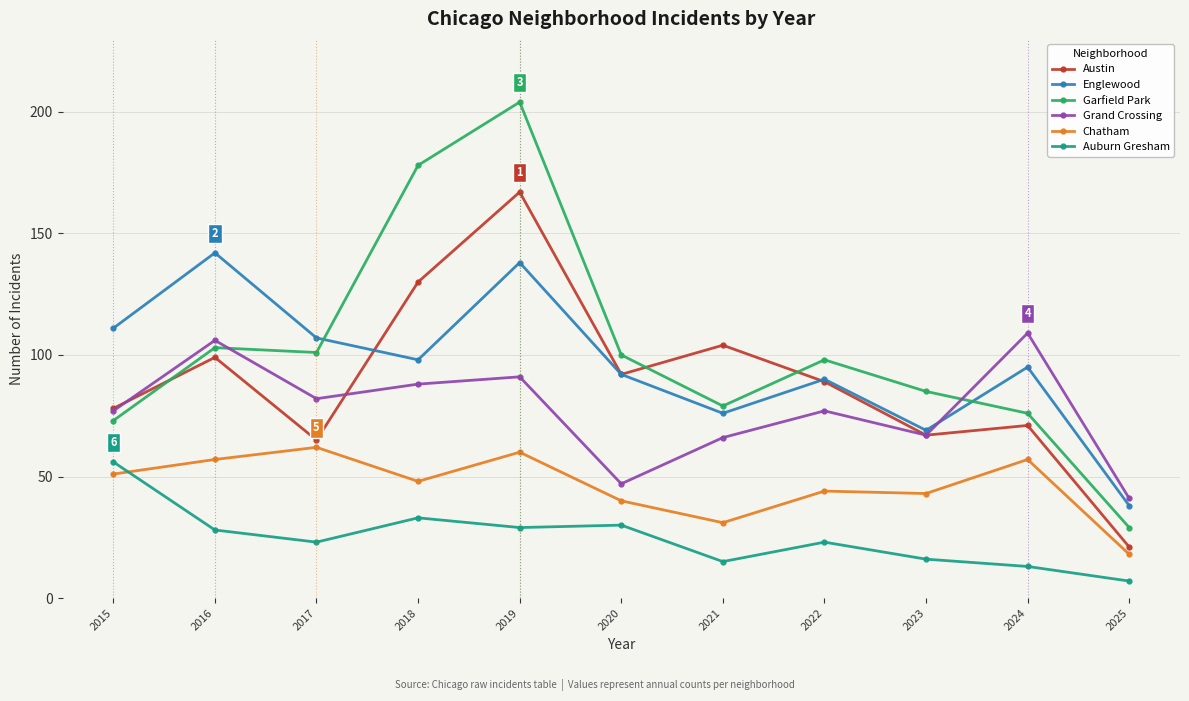

What is the total value across all series at 2017?

440